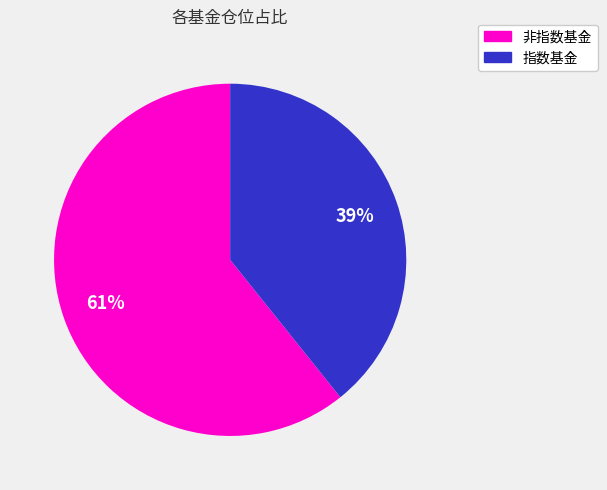

Does any single category account for the majority?

Yes